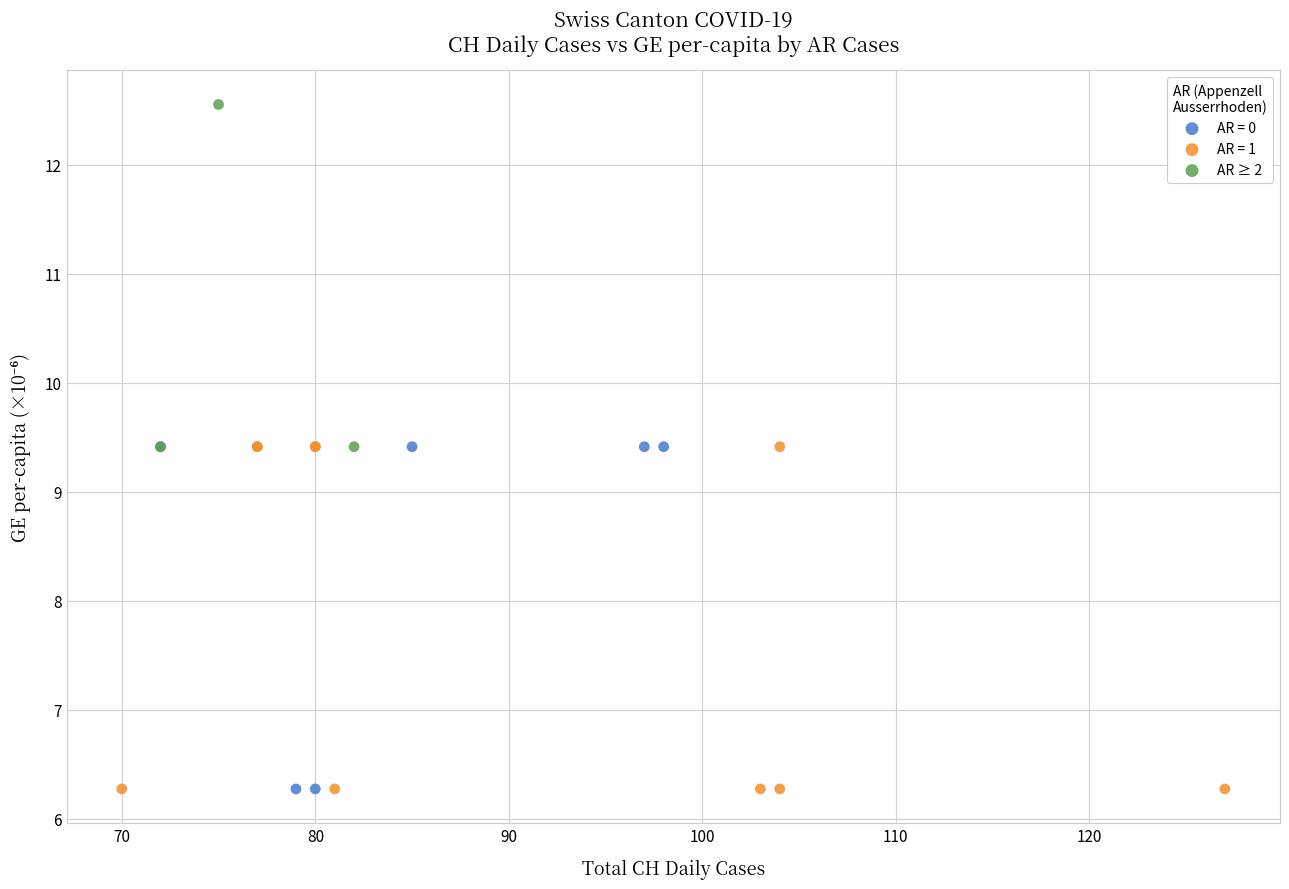

Which series reaches the maximum Y coordinate?

AR ≥ 2